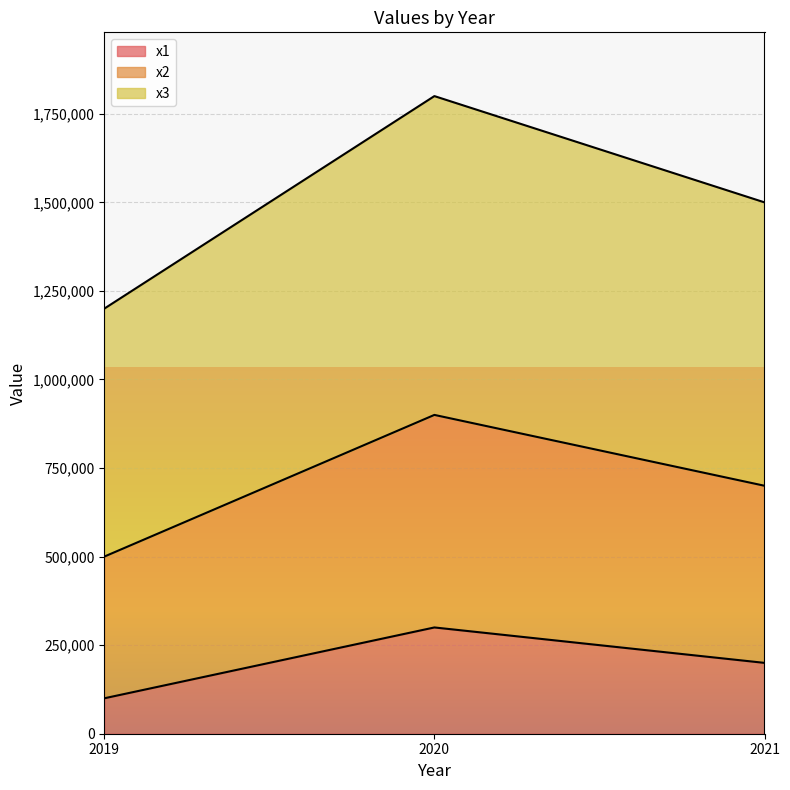

The x3 series shows 1200000 at 2019. True or false?

True